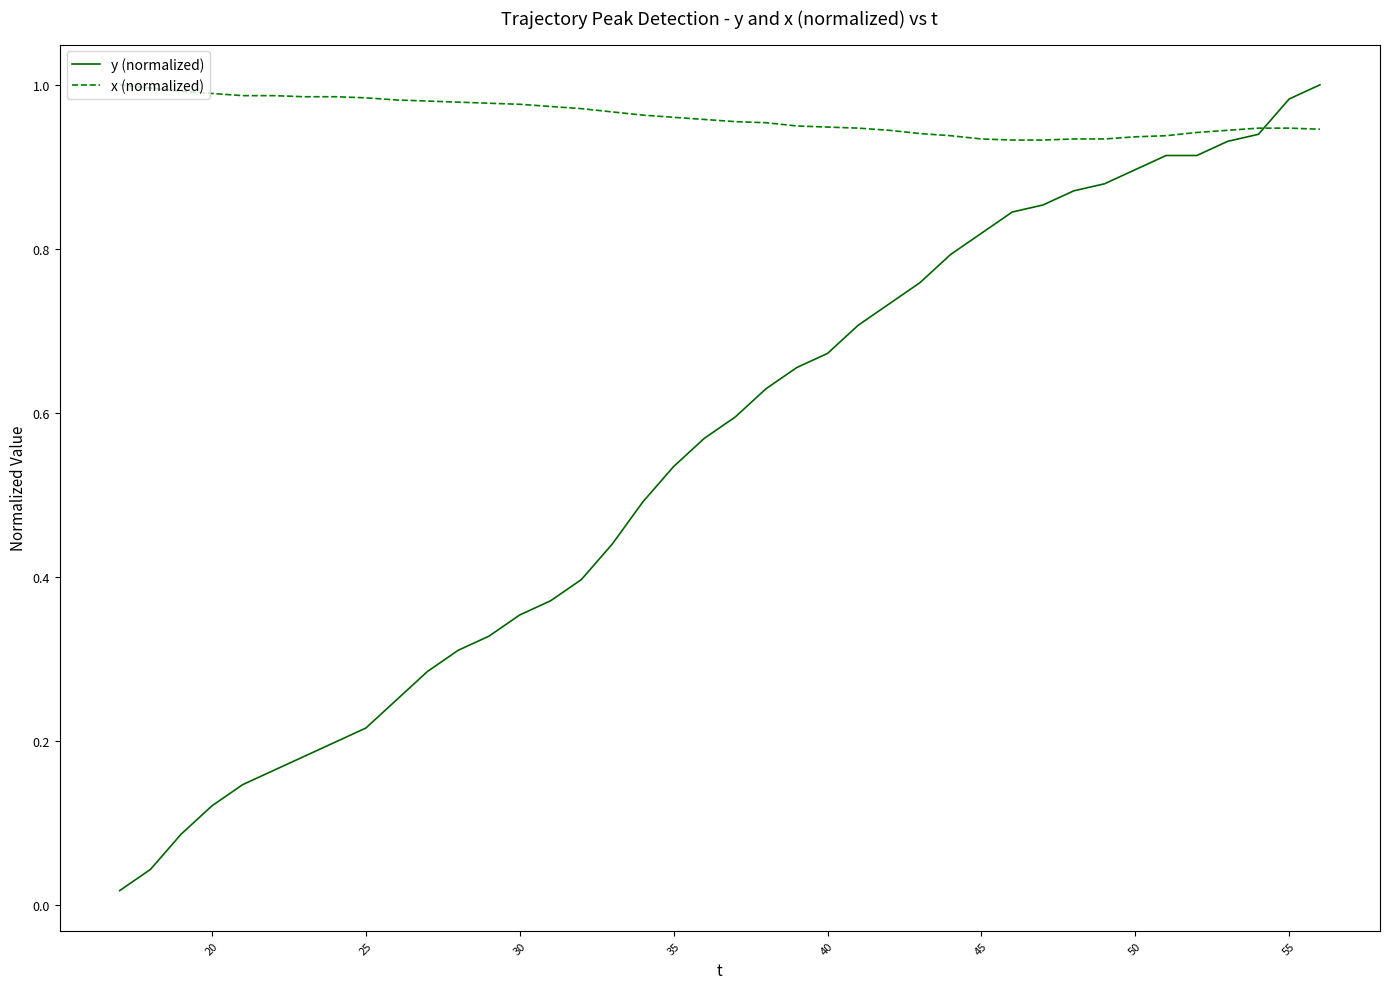

What are all the series names shown in the legend?

y (normalized), x (normalized)